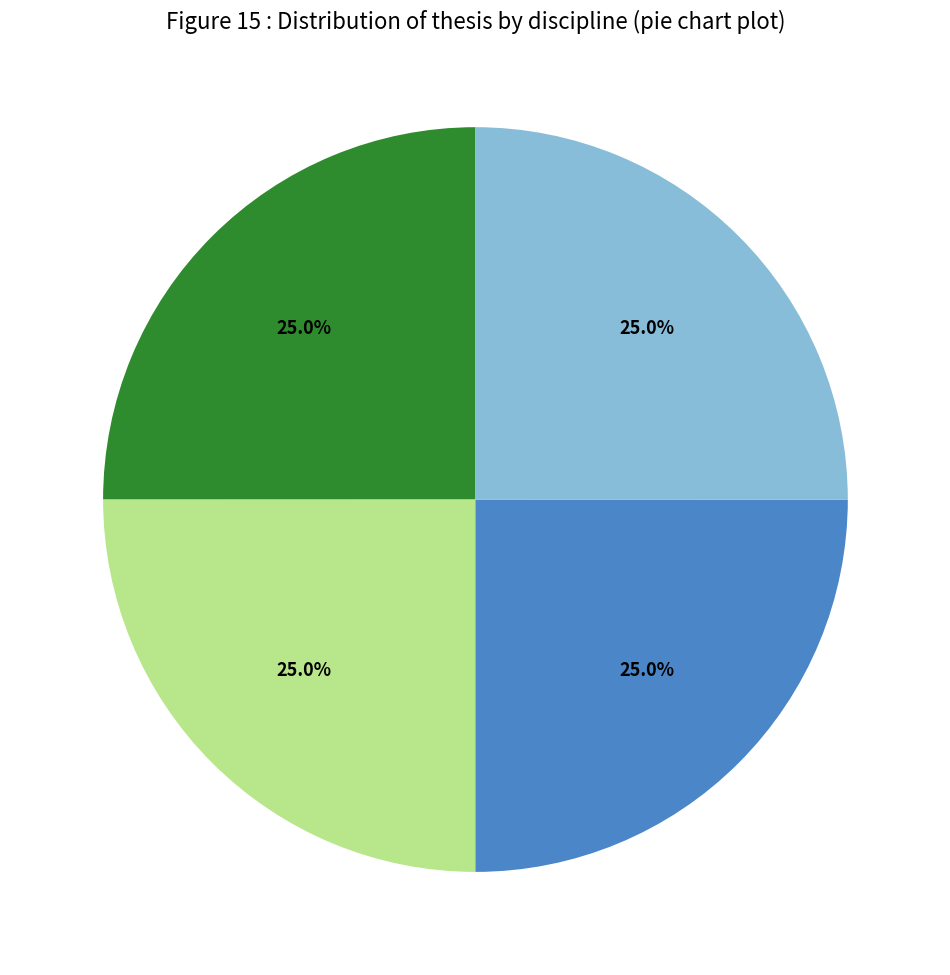

Is there a majority slice in this chart?

No